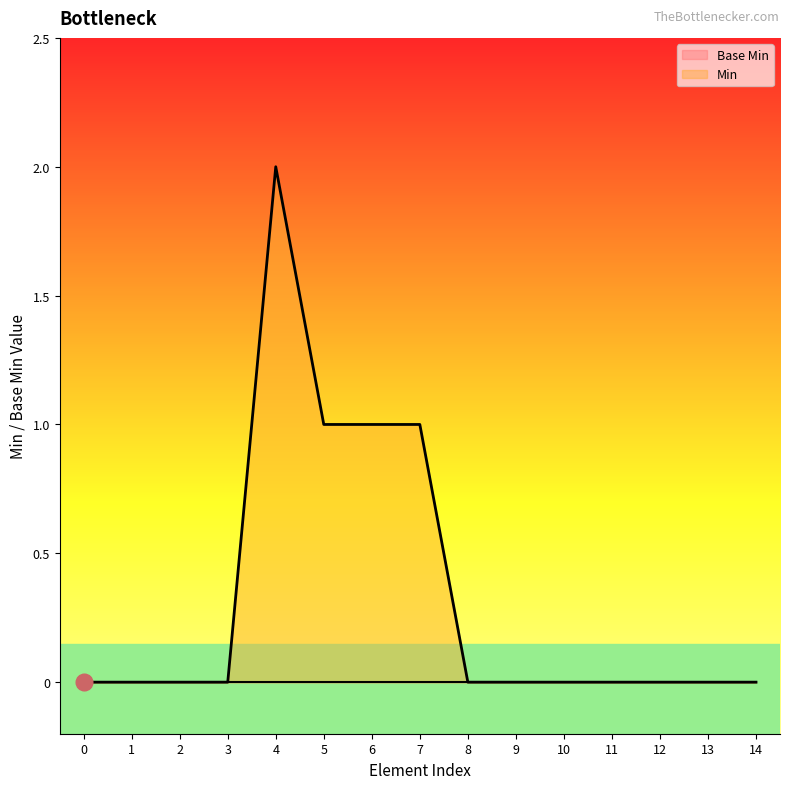

The Min series shows 0 at 0. True or false?

True